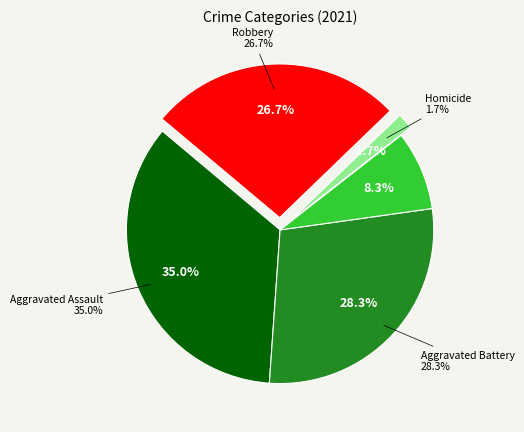

How many slices are in this pie chart?

5